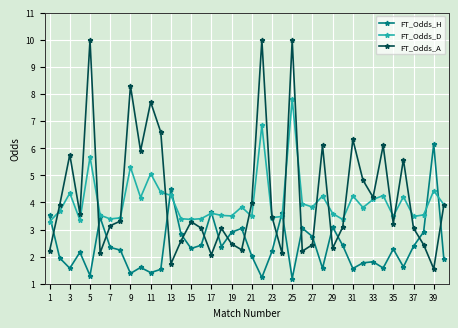

List the series in order of their peak value, highest first.

FT_Odds_A, FT_Odds_D, FT_Odds_H